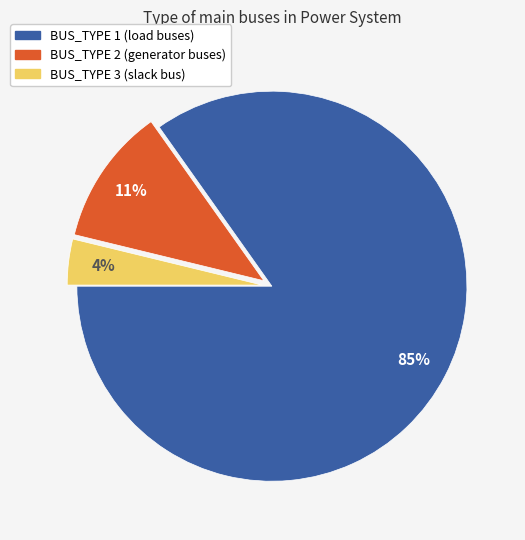

To the nearest percent, what is the difference between the largest and smallest slice percentages?

81%